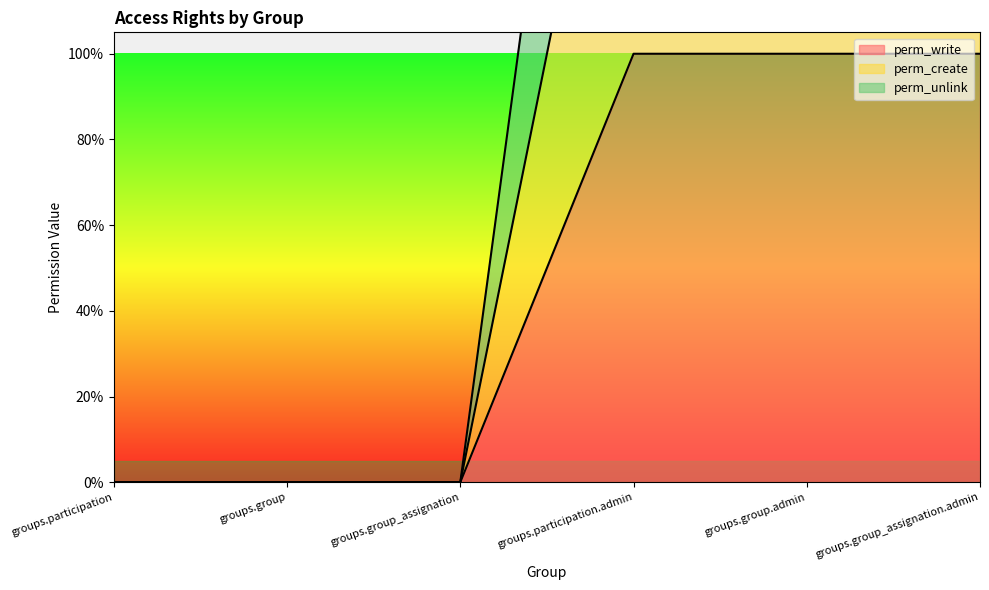

The perm_create series shows 3 at groups.group_assignation.admin. True or false?

False